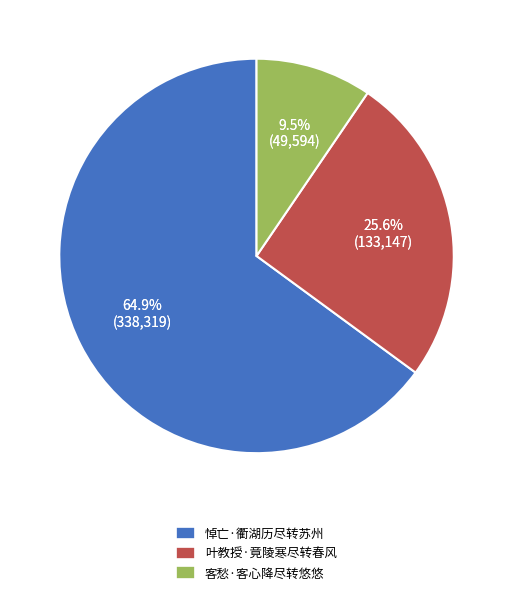

Count the number of slices in the pie.

3